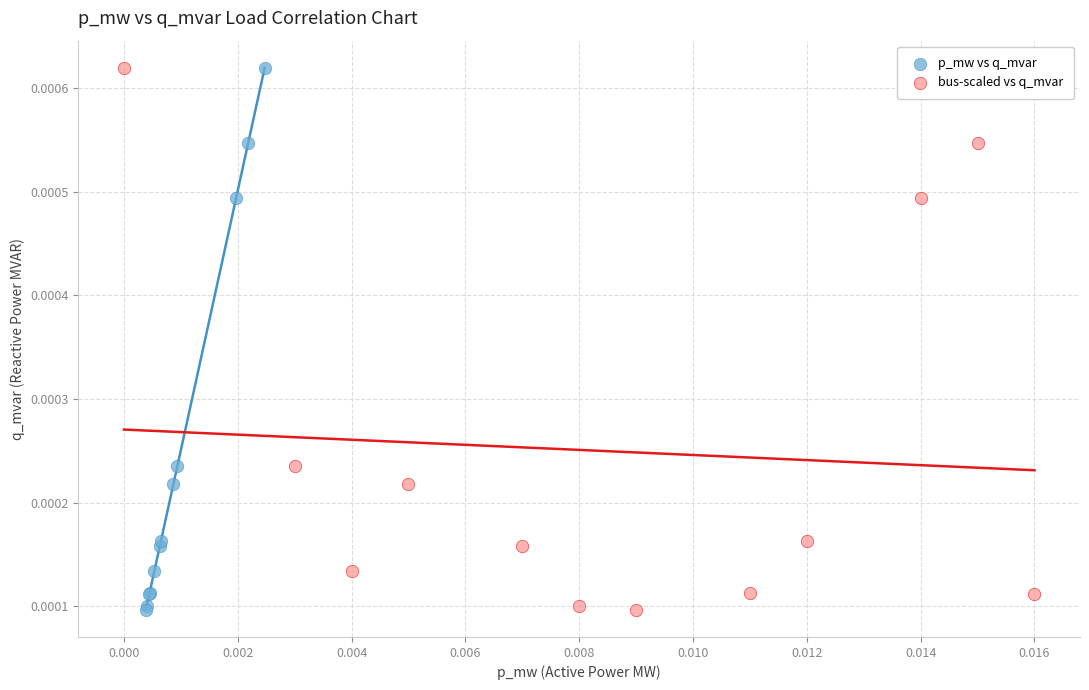

What are all the series names shown in the legend?

p_mw vs q_mvar, bus-scaled vs q_mvar